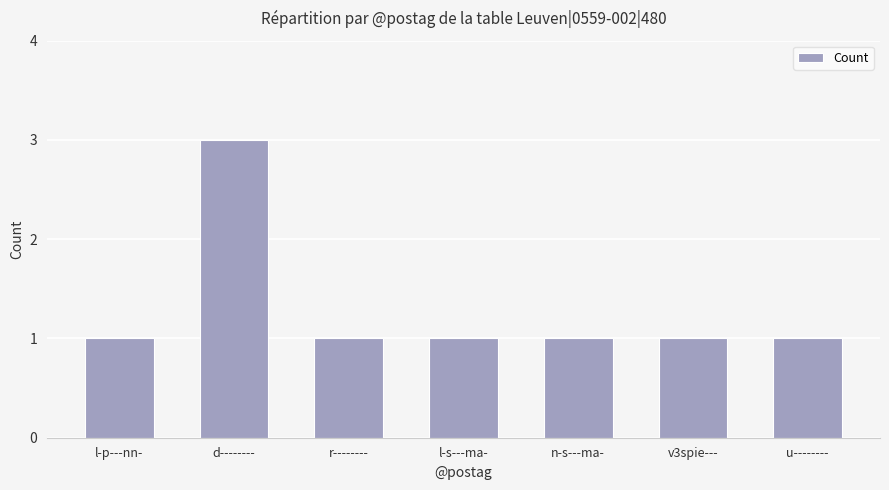

What is the label of the 4th bar from the left?

l-s---ma-